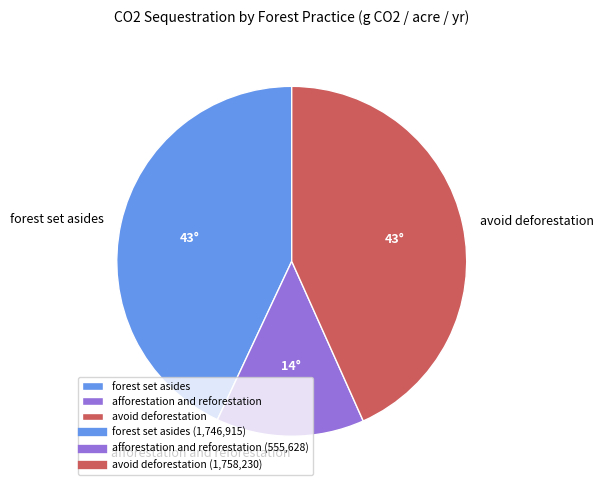

Is it true that afforestation and reforestation is 28% of the pie?

False